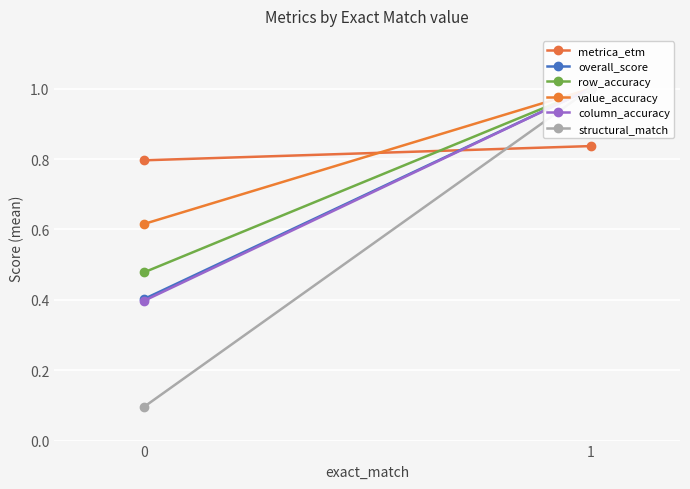

What is the value of the value_accuracy point at the 1st from the left?

0.6